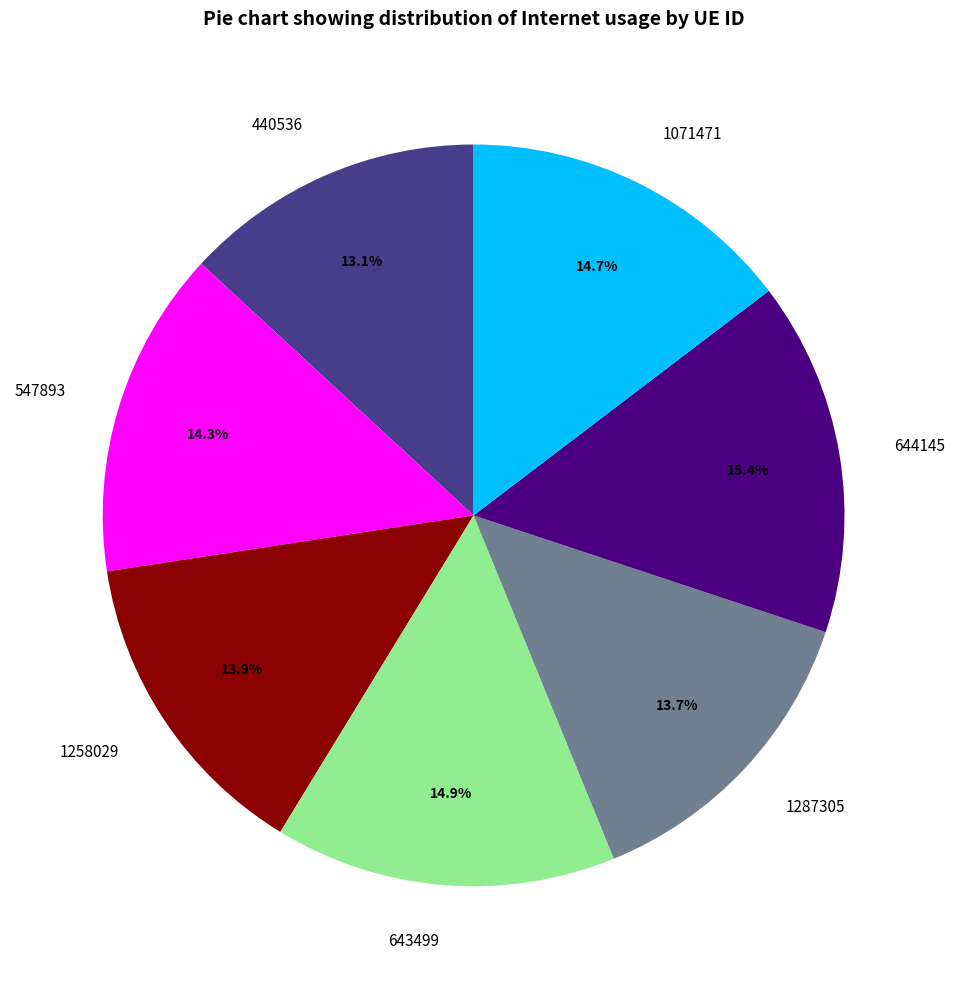

What percentage is the 1258029 slice, to the nearest percent?

14%